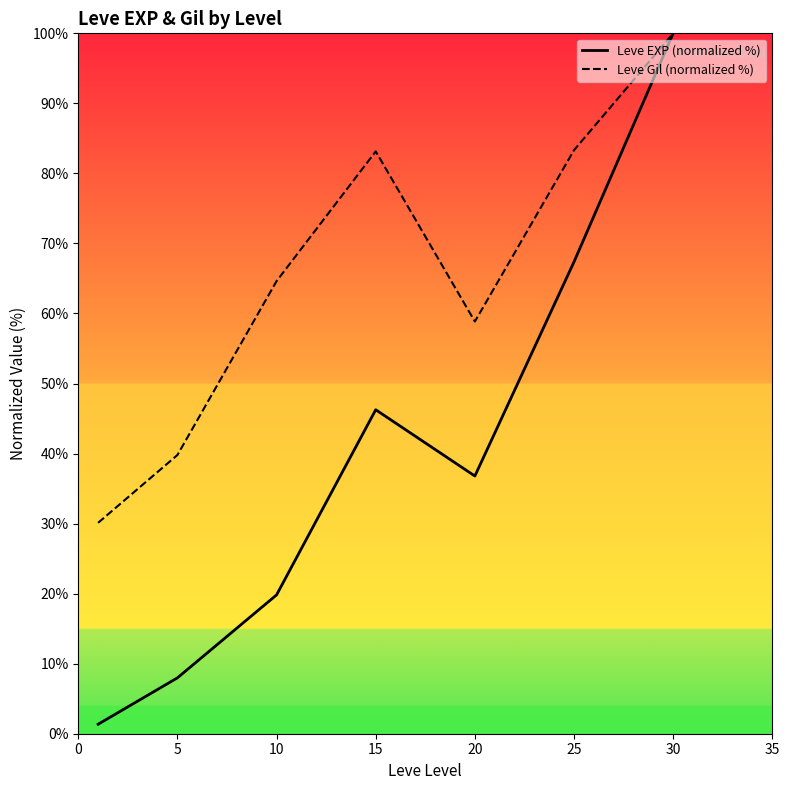

What is the sum of the Leve EXP (normalized %) values at 20 and 30?

136.8